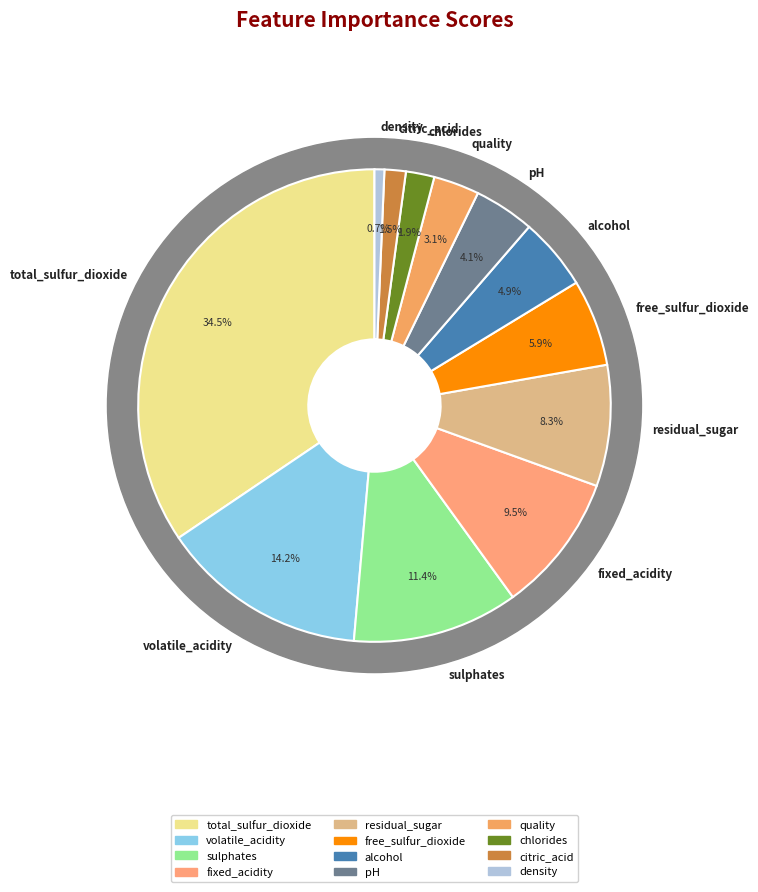

Does any single category account for the majority?

No